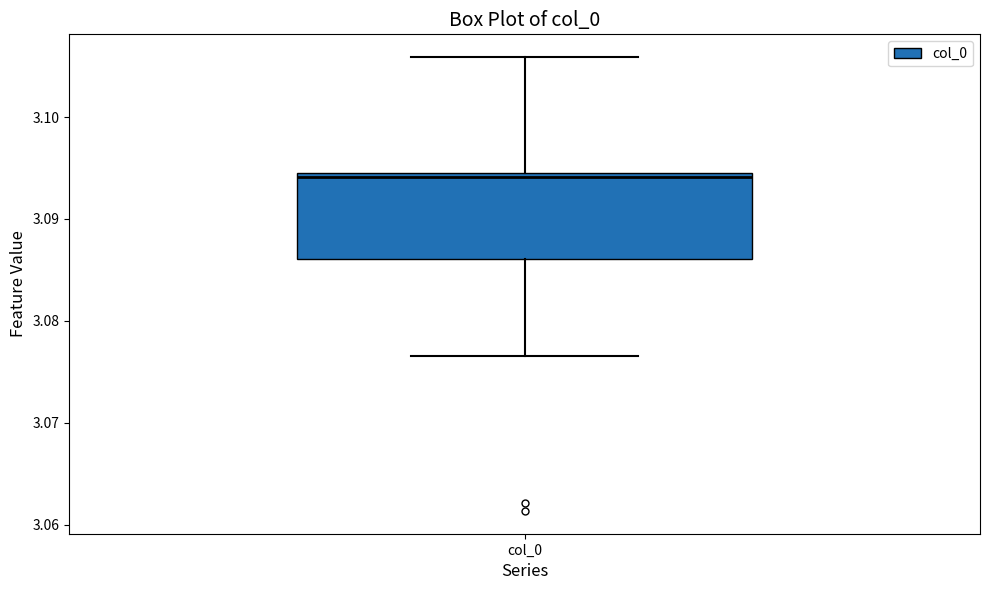

Transcribe this box plot: give where the median line is, the range the box spans, and where the two whiskers end, as read against the y-axis. The values are not printed on the chart, so give them approximately, as read against the axis.

median 3.094 (just below the box's upper edge), box 3.086 to 3.094, whiskers 3.077 to 3.106